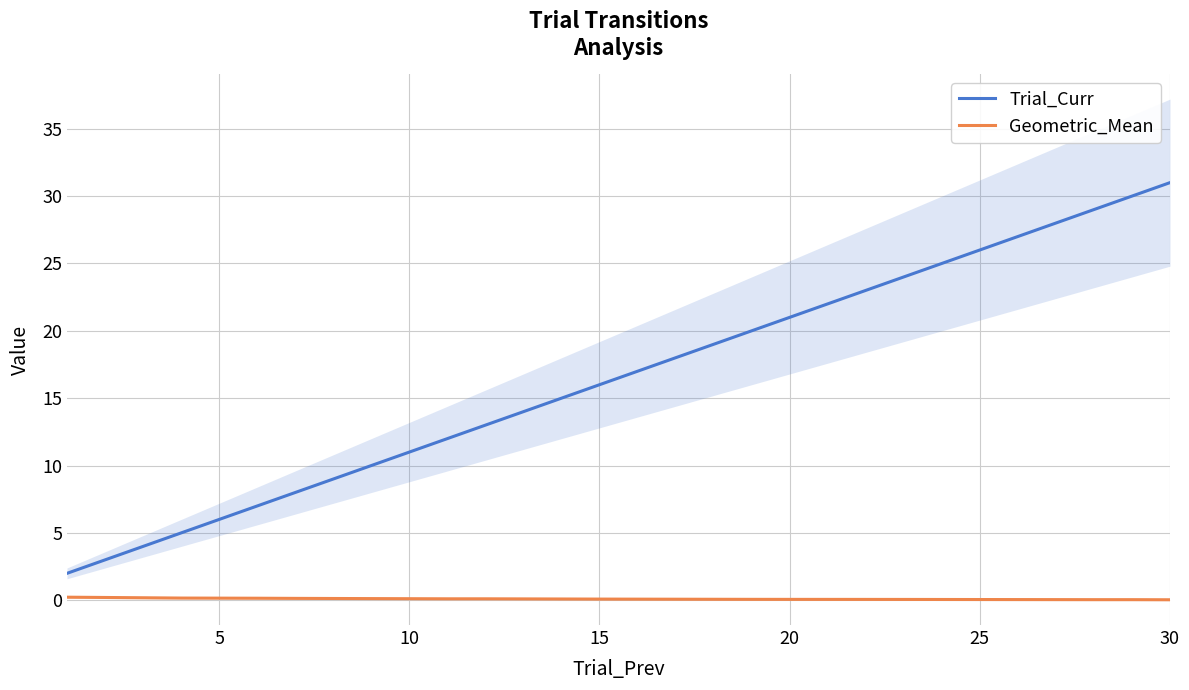

List the series in order of their overall mean, lowest first.

Geometric_Mean, Trial_Curr